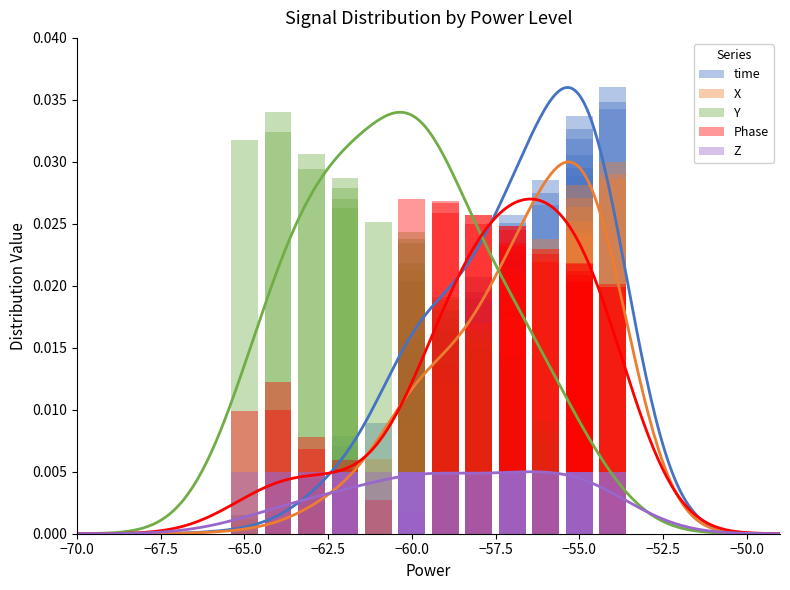

True or false: Y has a value of 0.0 at −67.5.

True